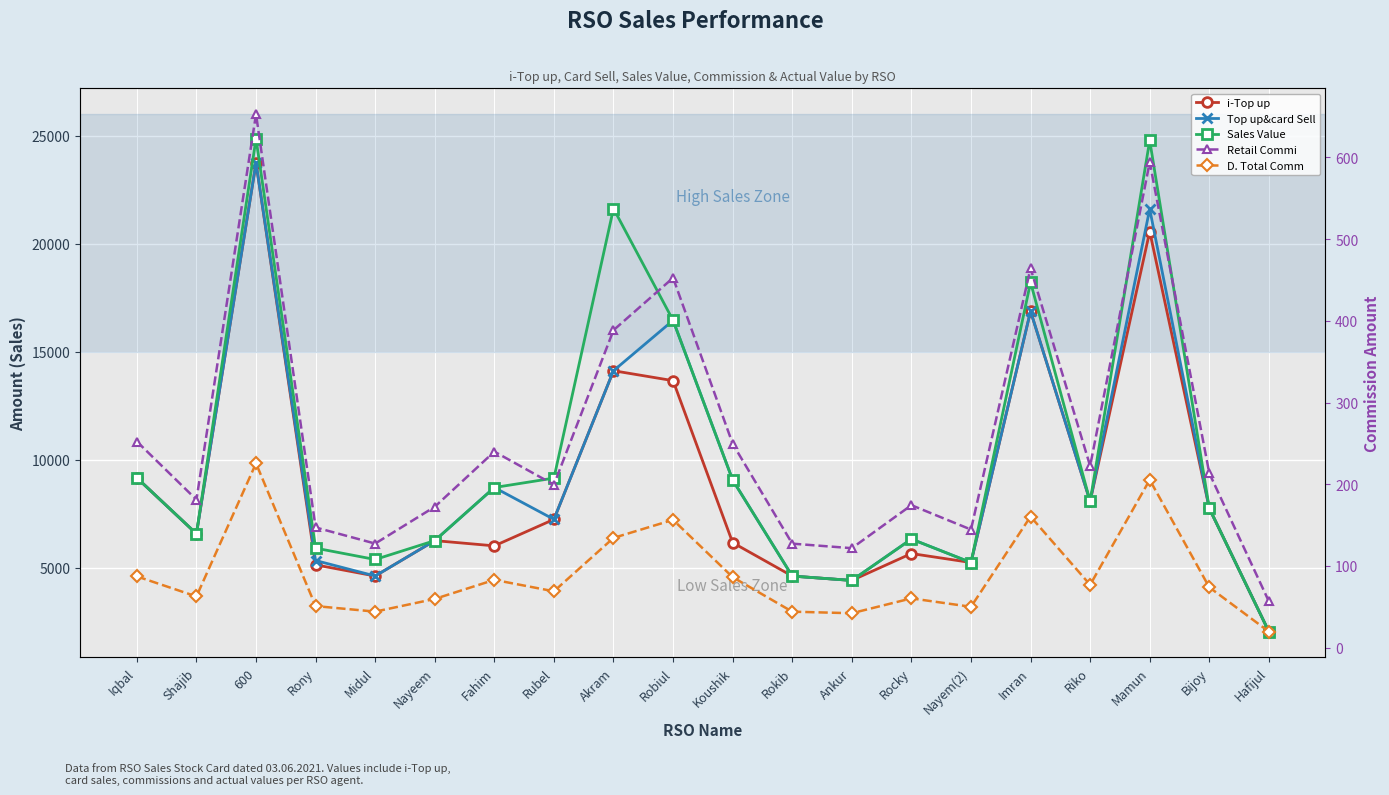

What position from the left is Koushik?

11